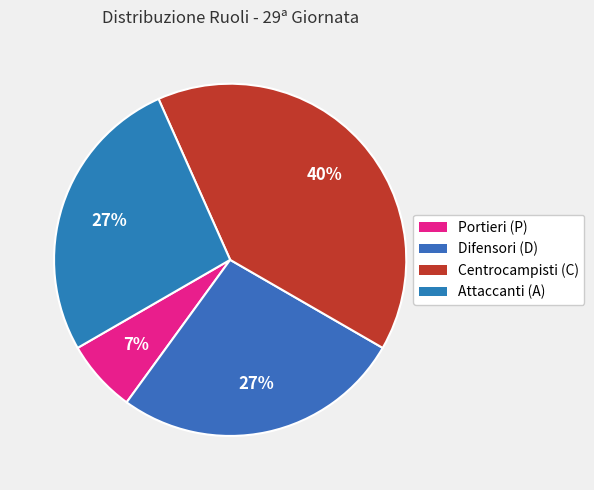

To the nearest percent, what is the average slice percentage?

25%